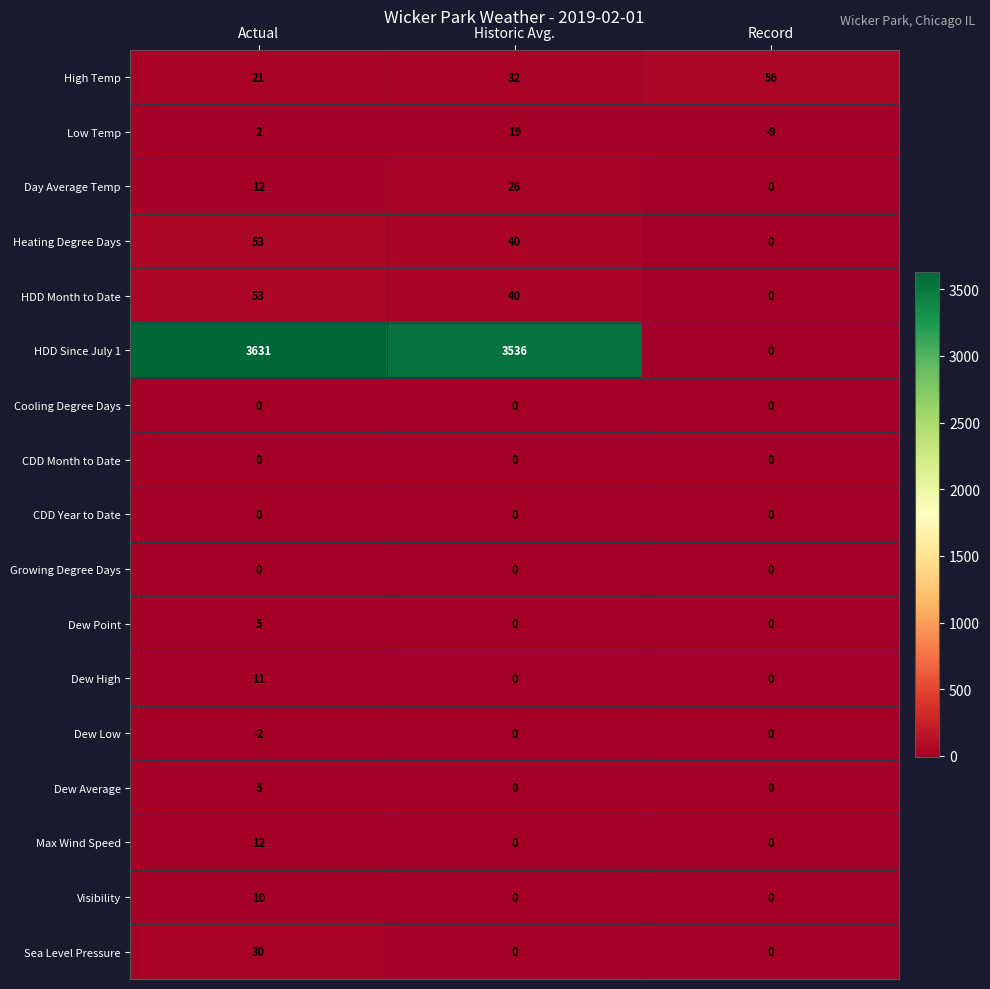

At which category does the chart reach its minimum across all series?

Record